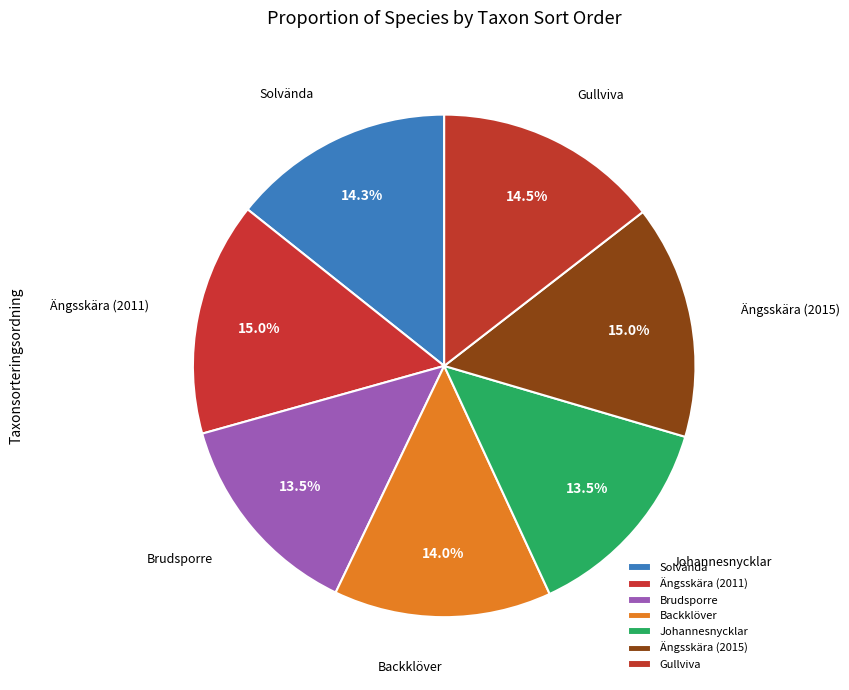

Is the sum of Backklöver and Gullviva greater than half?

No